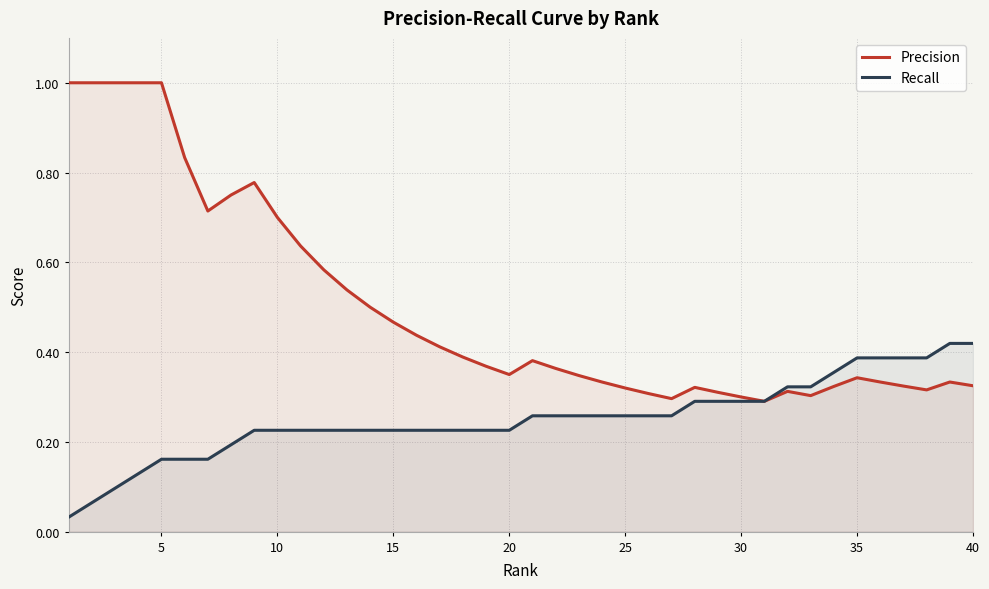

Rank the series by their average value, from lowest to highest.

Recall, Precision